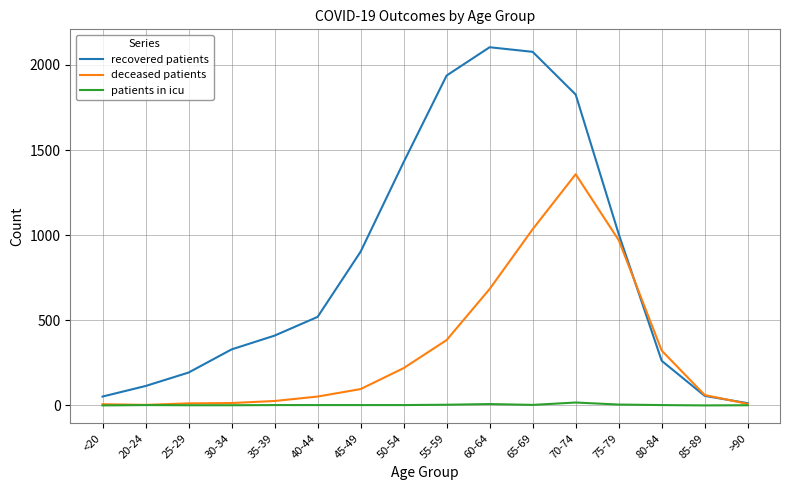

True or false: recovered patients has a value of 13 at >90.

True